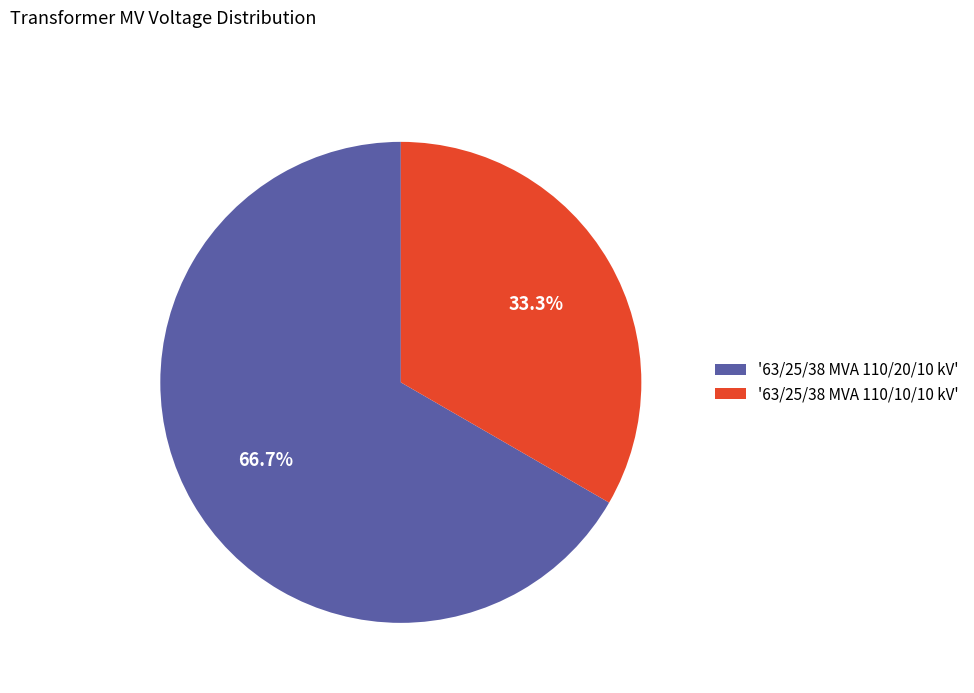

Between '63/25/38 MVA 110/20/10 kV' and '63/25/38 MVA 110/10/10 kV', which is larger?

'63/25/38 MVA 110/20/10 kV'